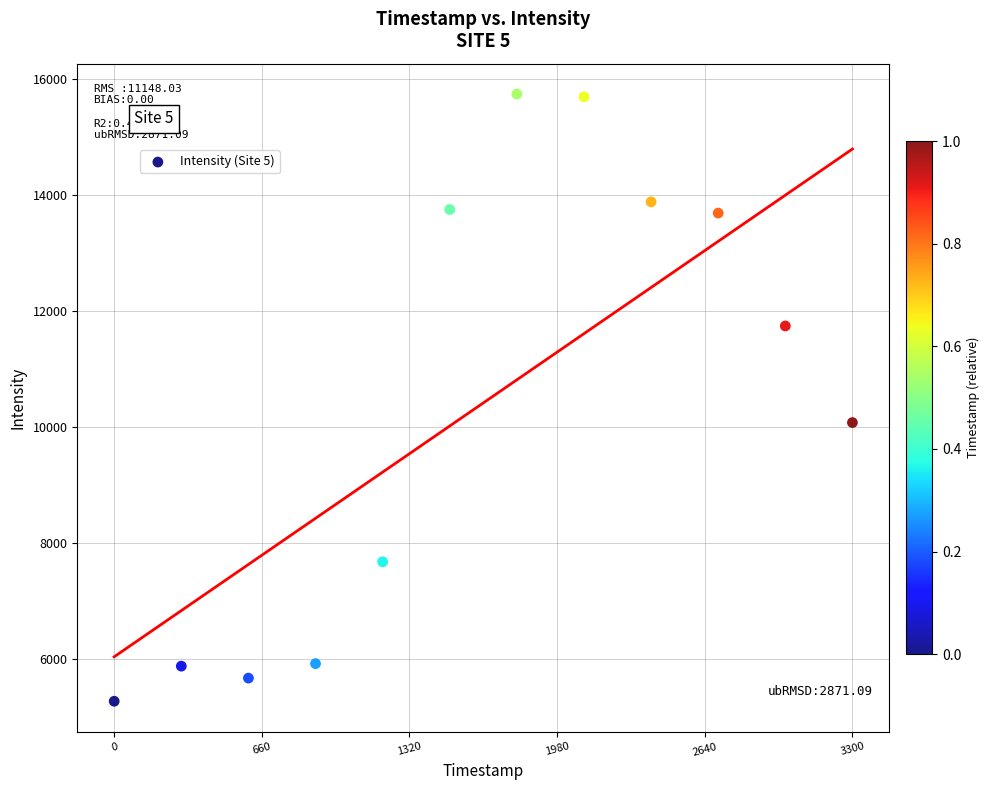

What is the range of X values (max minus min)?

3300.0